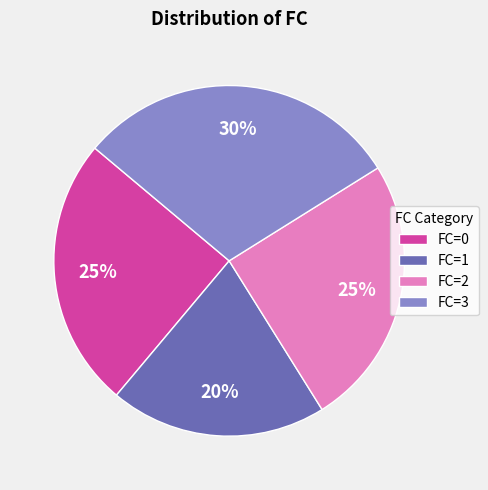

The FC=1 slice represents 20% of the pie. True or false?

True